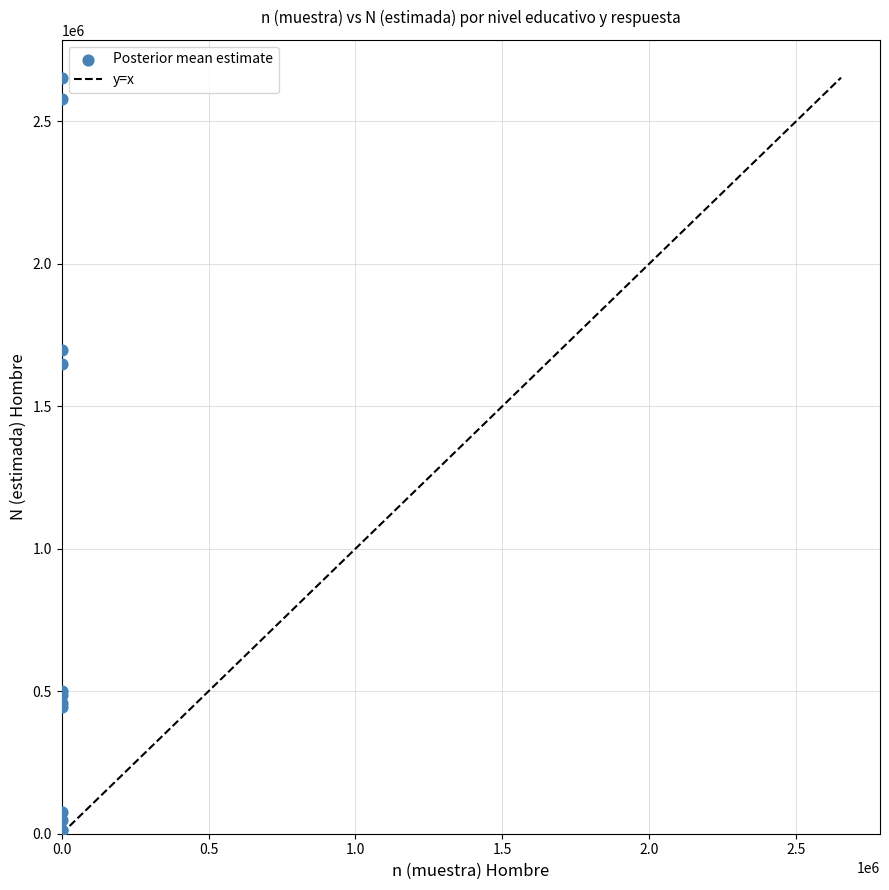

What Y value in the scatter plot is closest to 1333218?

1647524